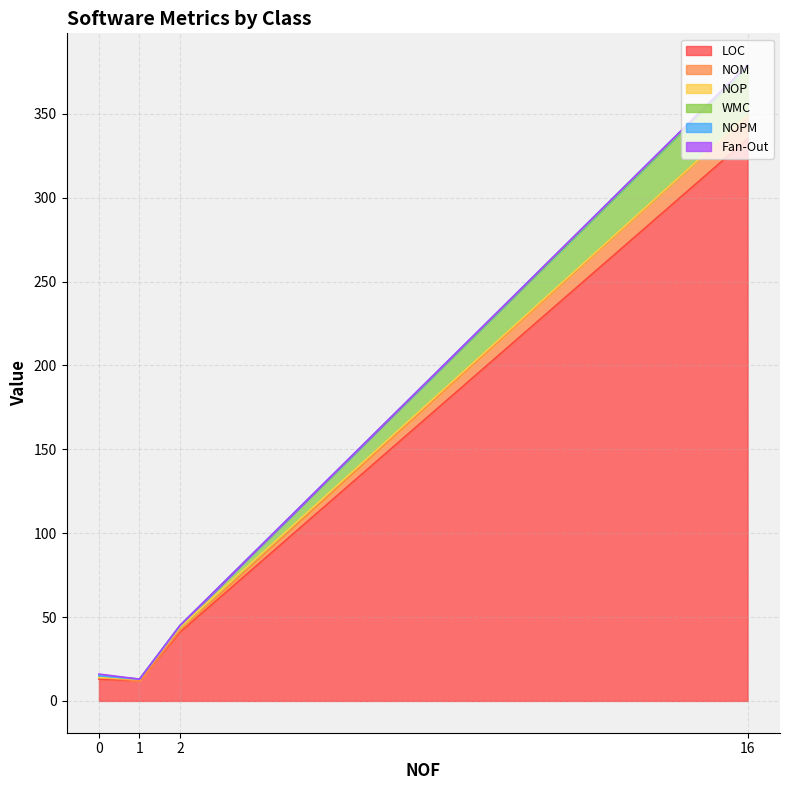

True or false: NOP and NOPM cross at least once.

False